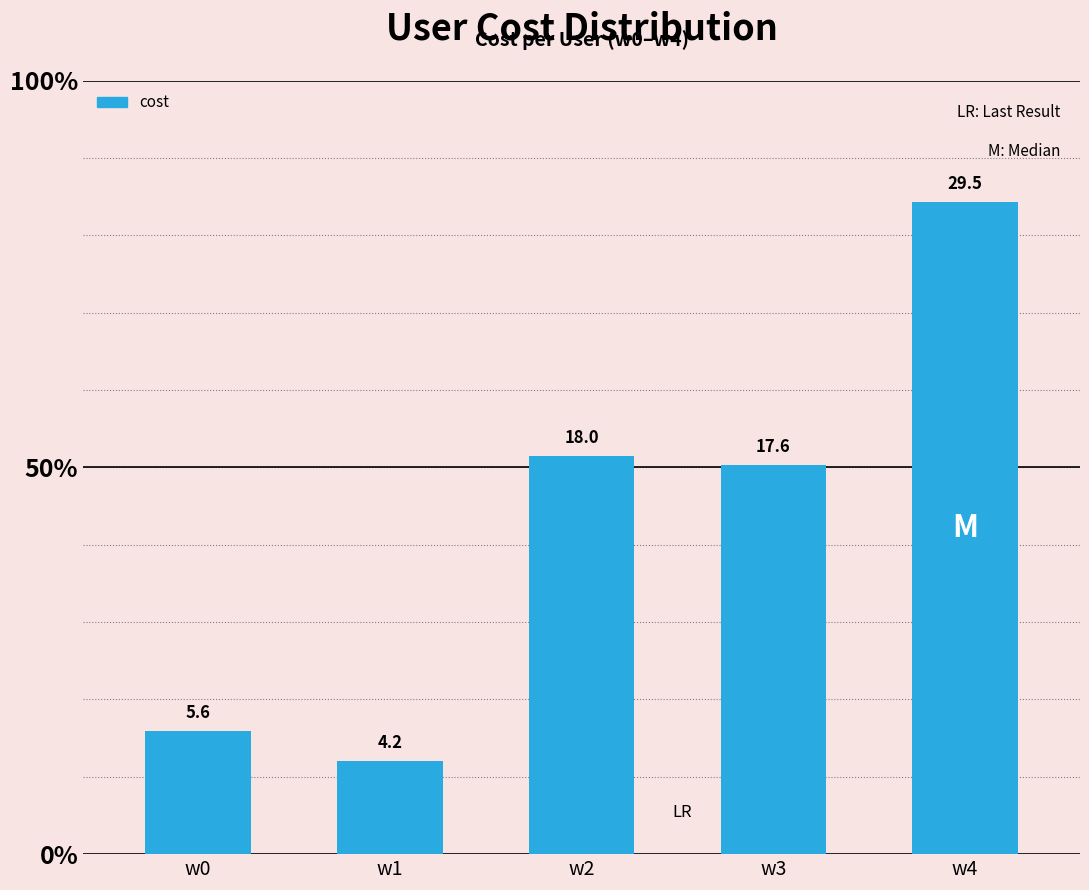

Rank the categories by value from highest to lowest.

w4, w2, w3, w0, w1